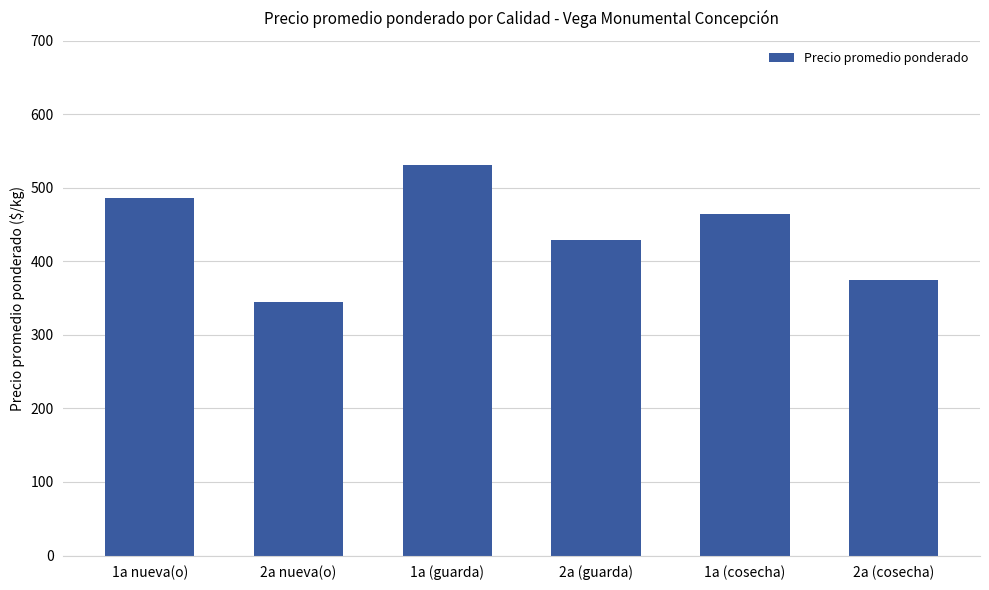

What is the minimum value shown in the chart?

344.4